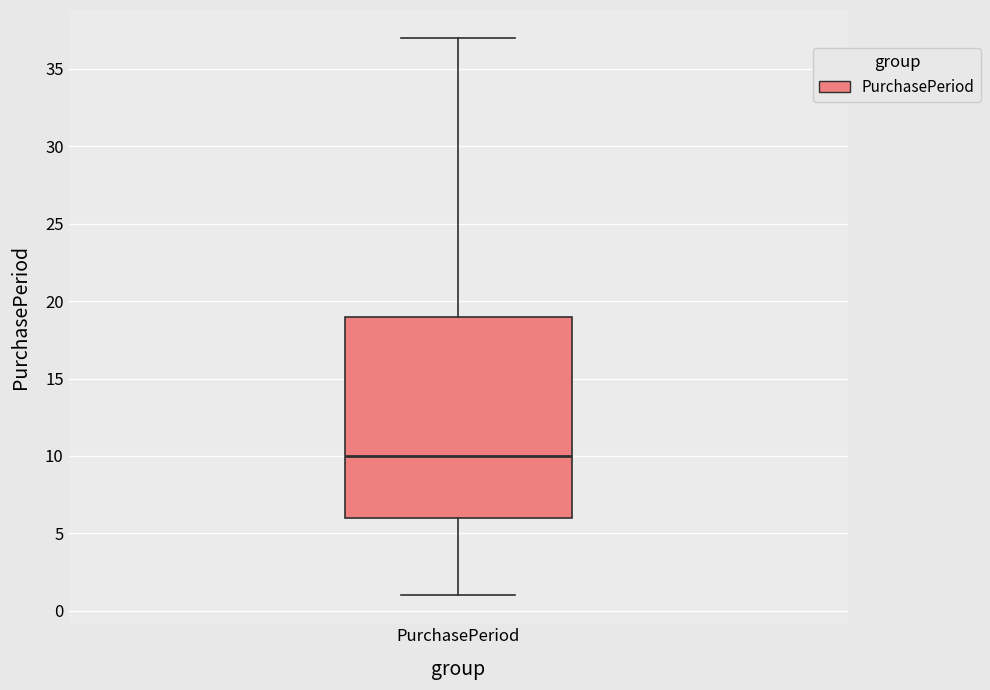

Where is the upper edge of the box for PurchasePeriod on the y-axis? The values are not printed on the chart, so give them approximately, as read against the axis.

19